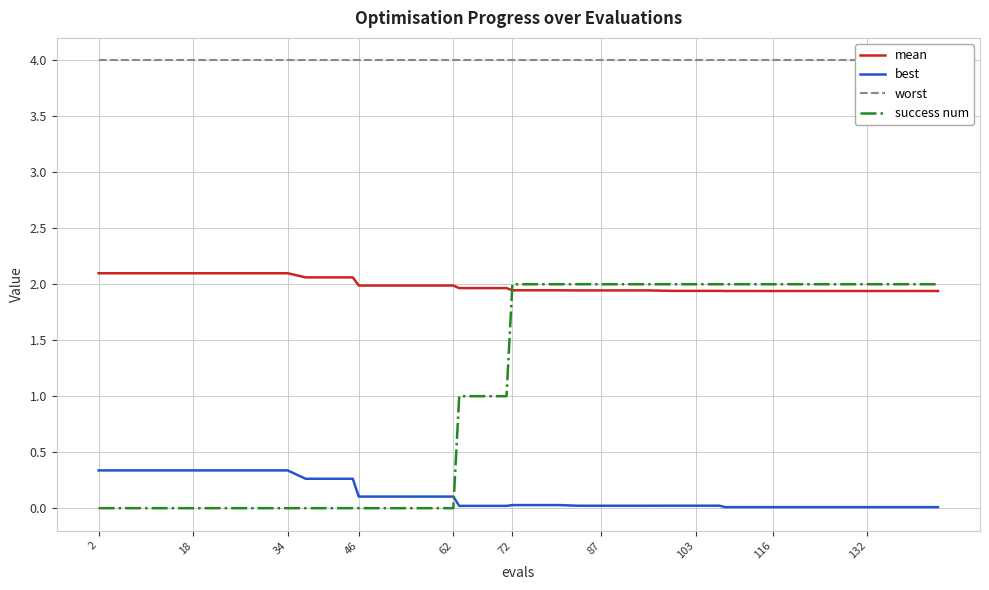

True or false: mean and best intersect in this chart.

False